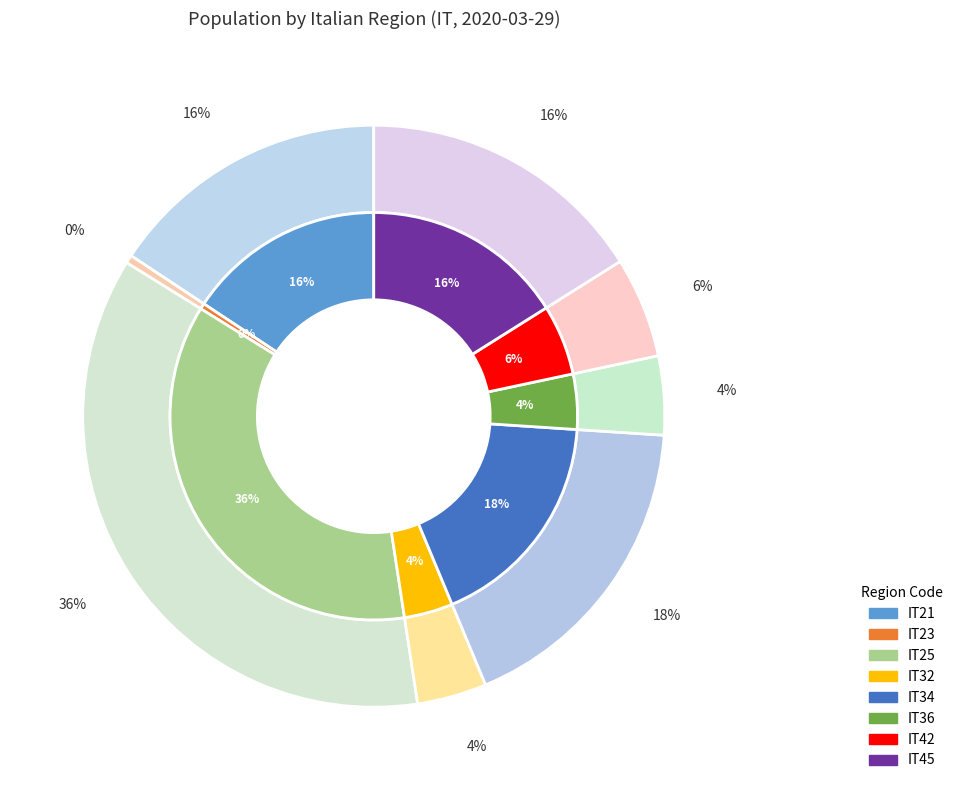

How much of the chart is everything except IT45?

83.9%